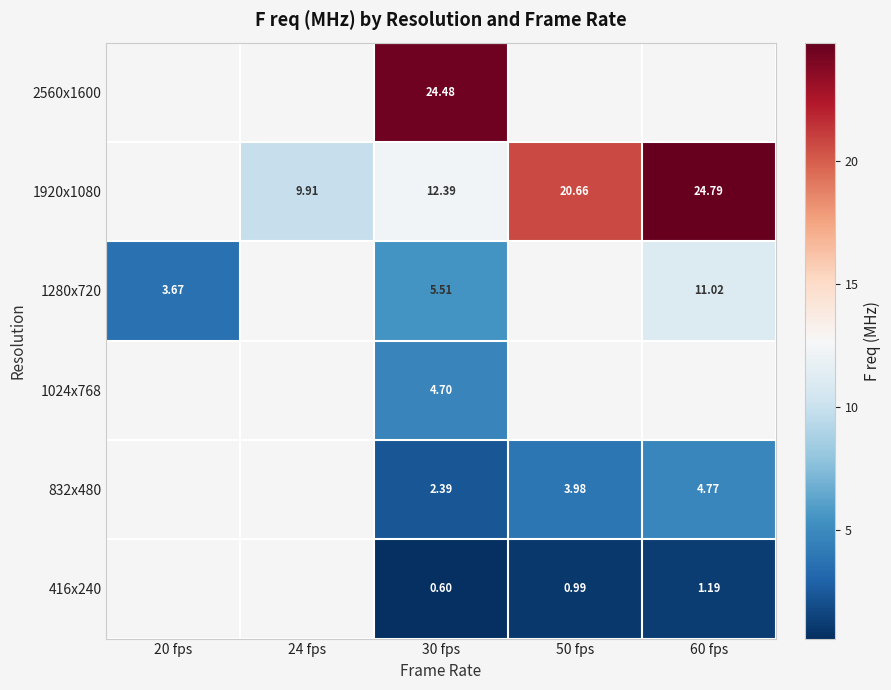

Is the value of 416x240 at 30 fps greater than the value of 1280x720 at 60 fps?

No